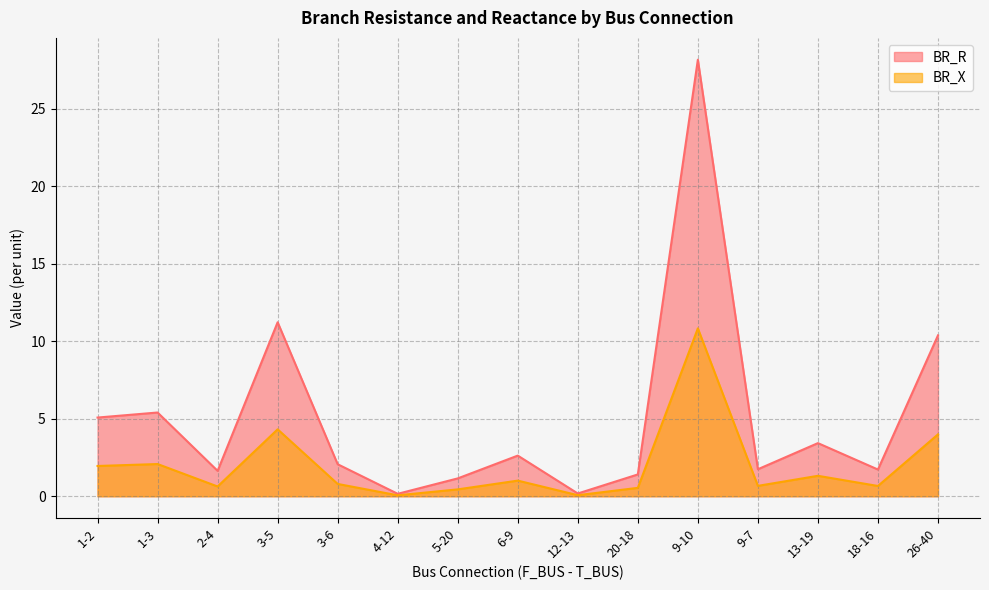

Reading left to right, transcribe all the data shown in this chart.

BR_R: 5.1	5.4	1.6	11.2	2.1	0.2	1.2	2.6	0.2	1.4	28.2	1.7	3.4	1.7	10.4
BR_X: 2.0	2.1	0.6	4.3	0.8	0.1	0.4	1.0	0.1	0.5	10.8	0.7	1.3	0.7	4.0